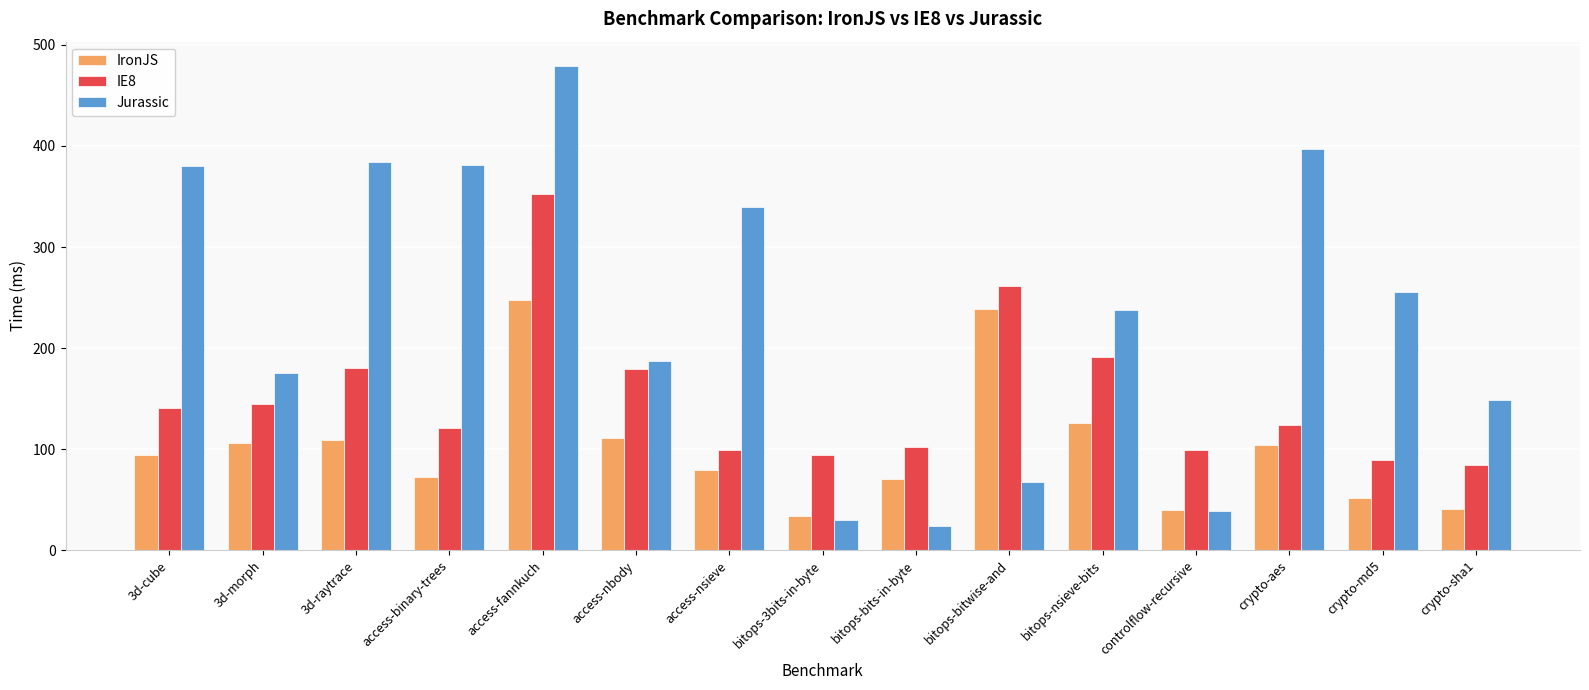

At which category is the sum across all series the highest?

access-fannkuch